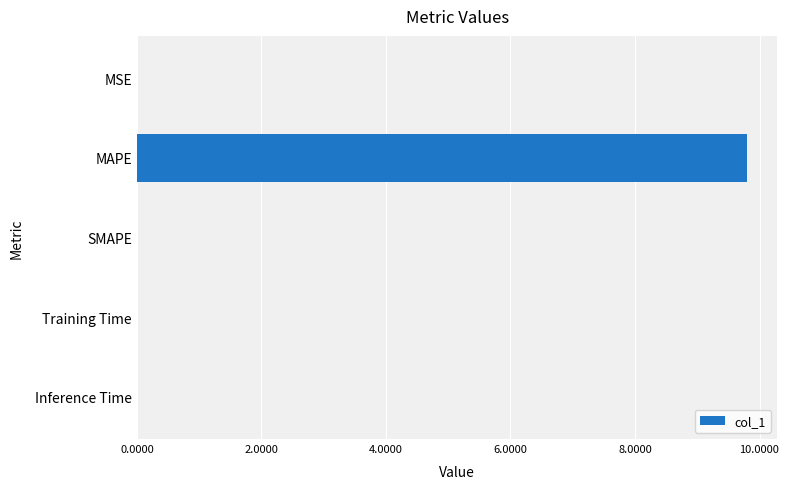

Which has a higher value, MAPE or MSE?

MAPE